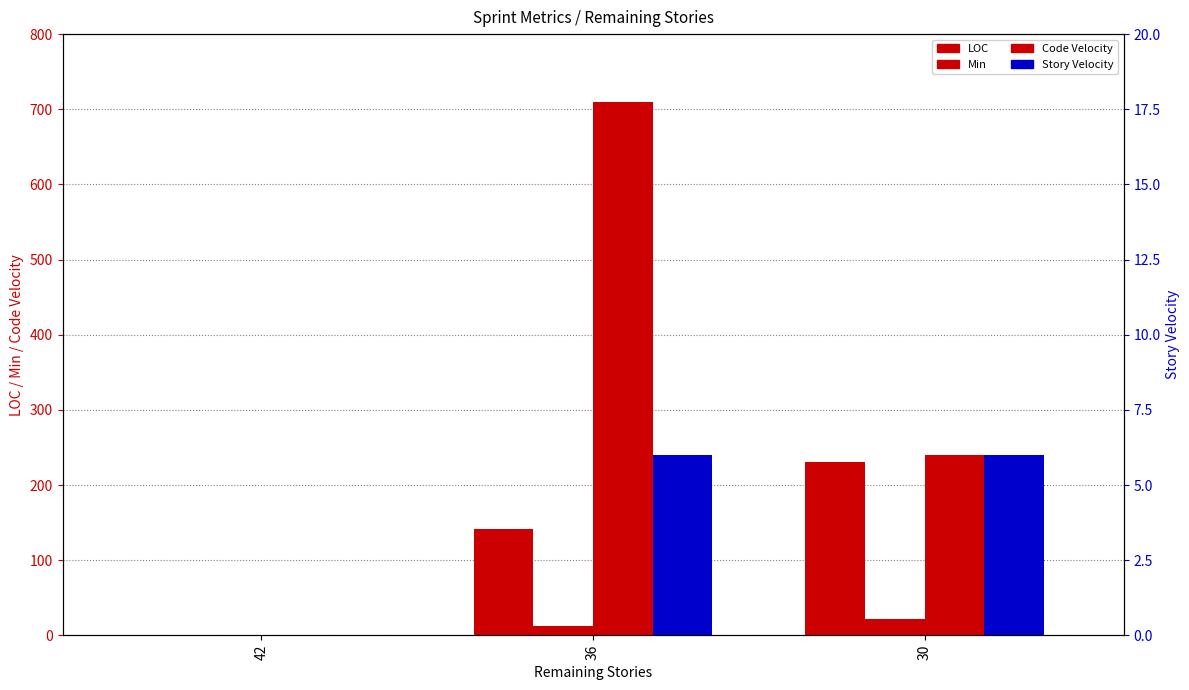

How many groups of bars are there?

3